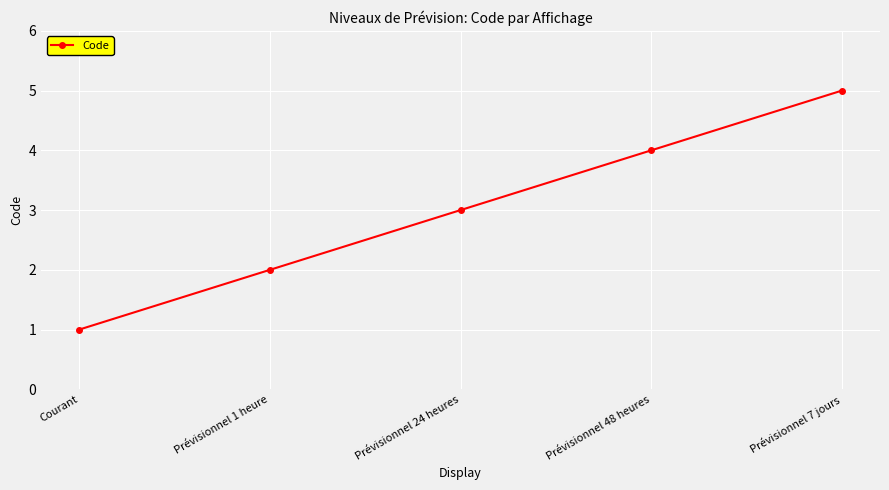

What is the label of the 1st point from the right?

Prévisionnel 7 jours